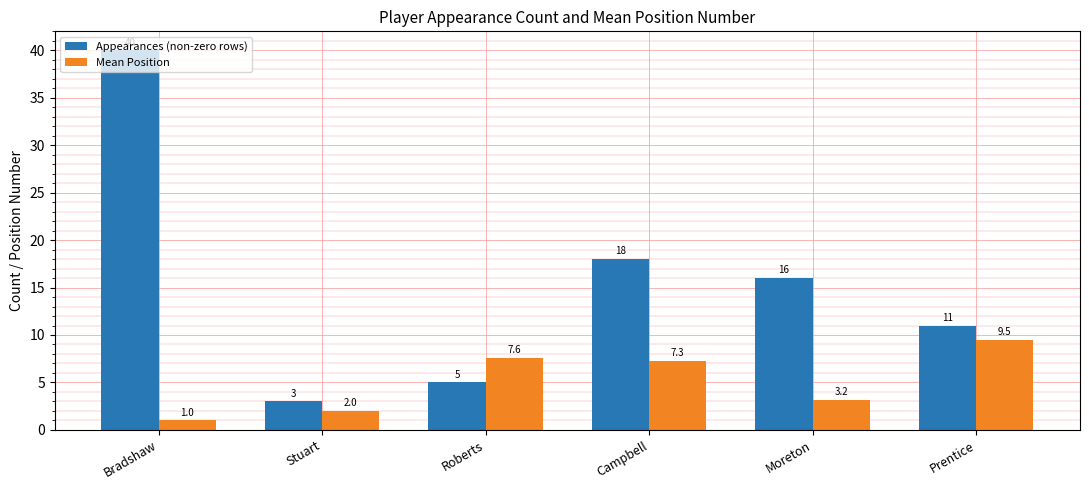

What is the difference between the maximum and minimum values in the Appearances (non-zero rows) series?

37.0